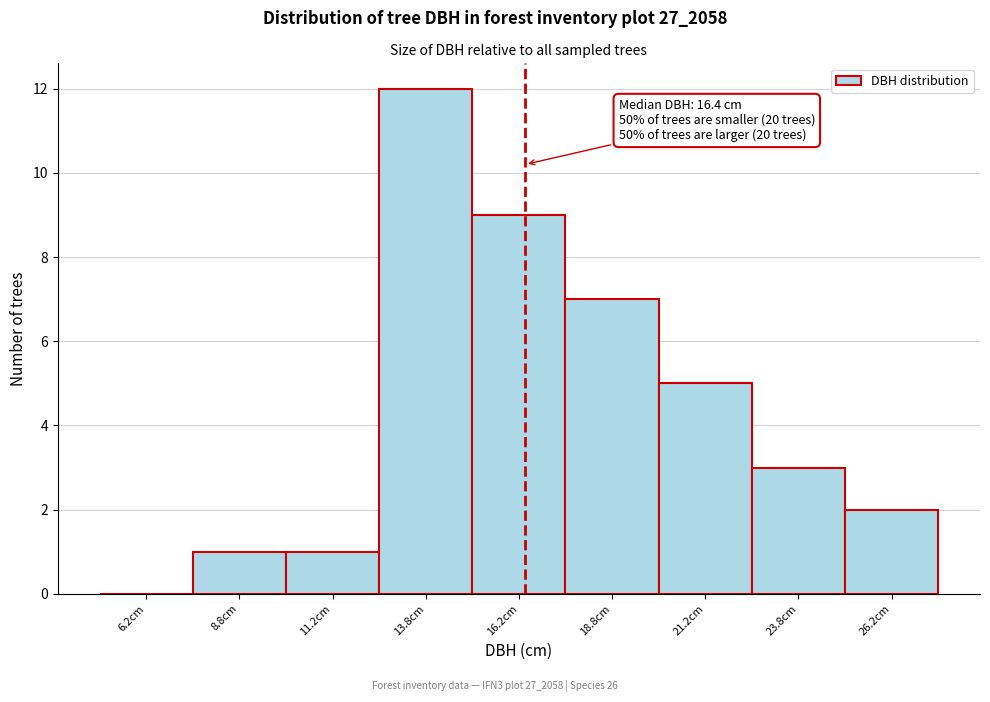

Which range on the x-axis has the tallest bar?

12.5 to 15.0